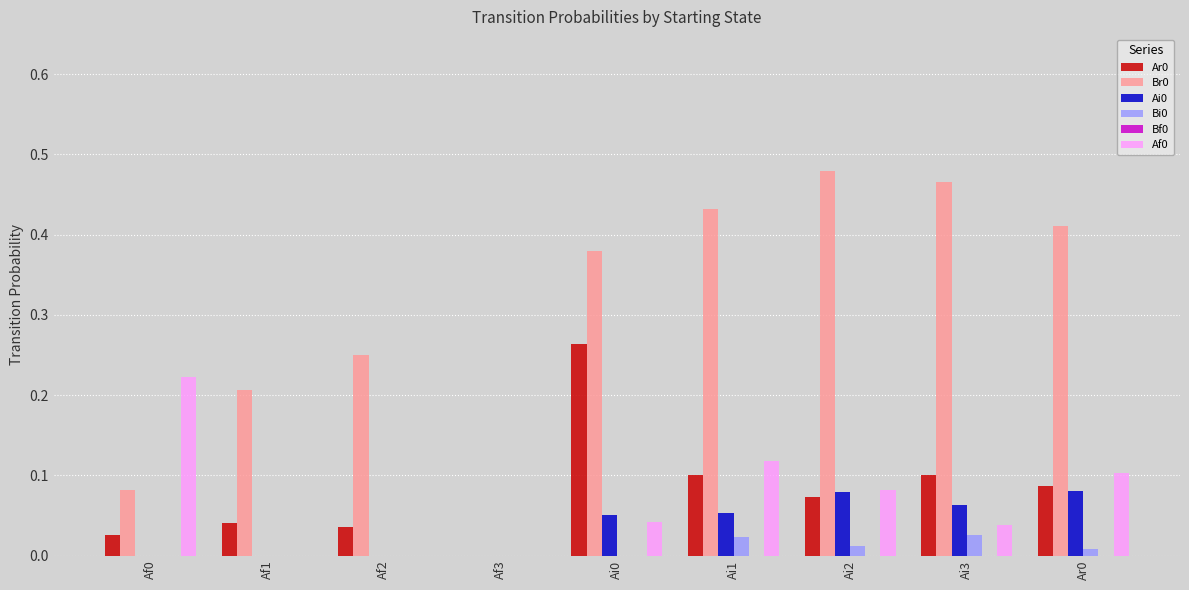

The value of Af0 at Af1 is 0.2. True or false?

False